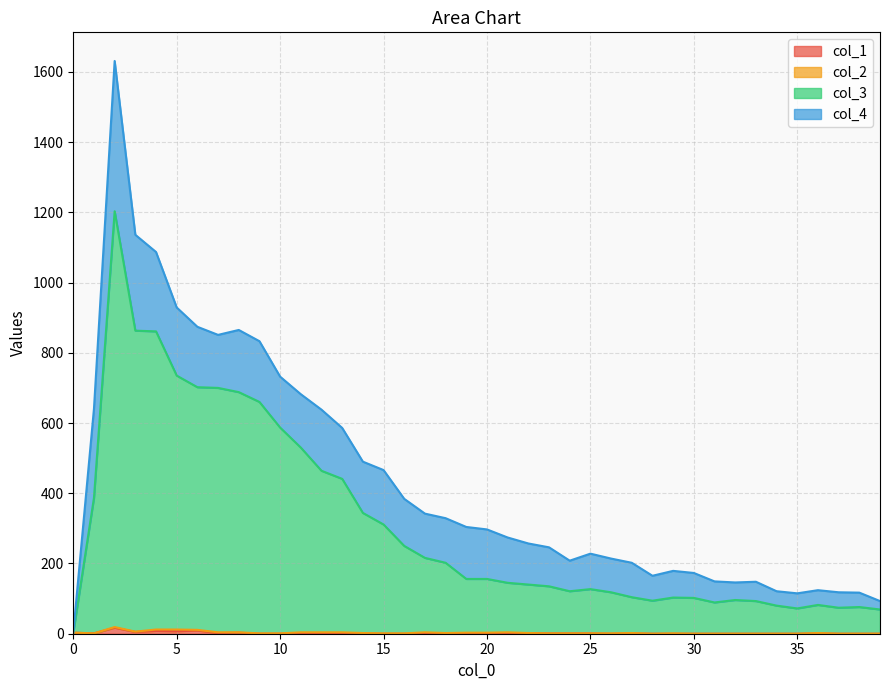

At which category is the sum across all series the highest?

2